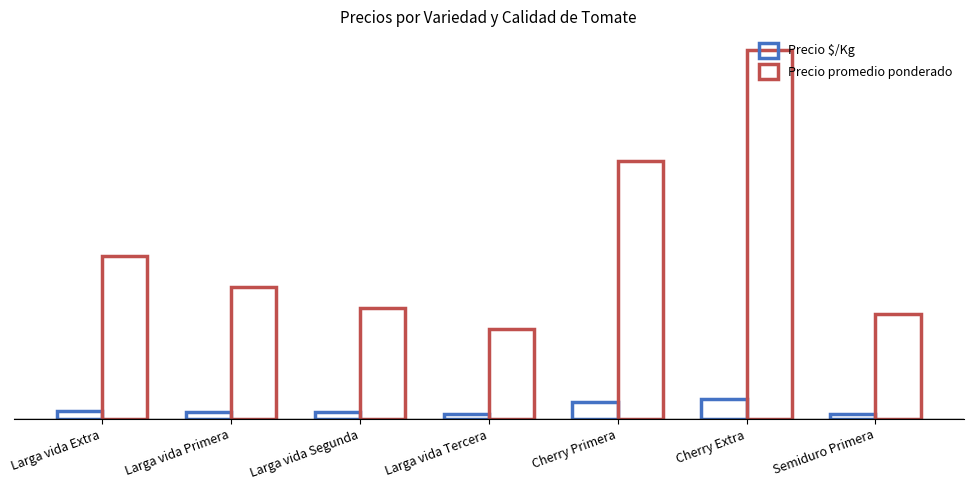

Are the bars horizontal?

No